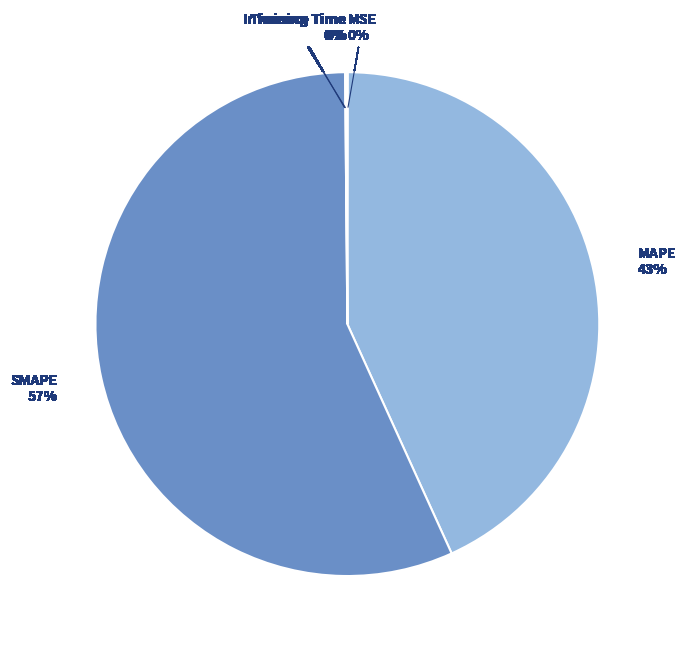

To the nearest percent, what portion does MAPE represent?

43%